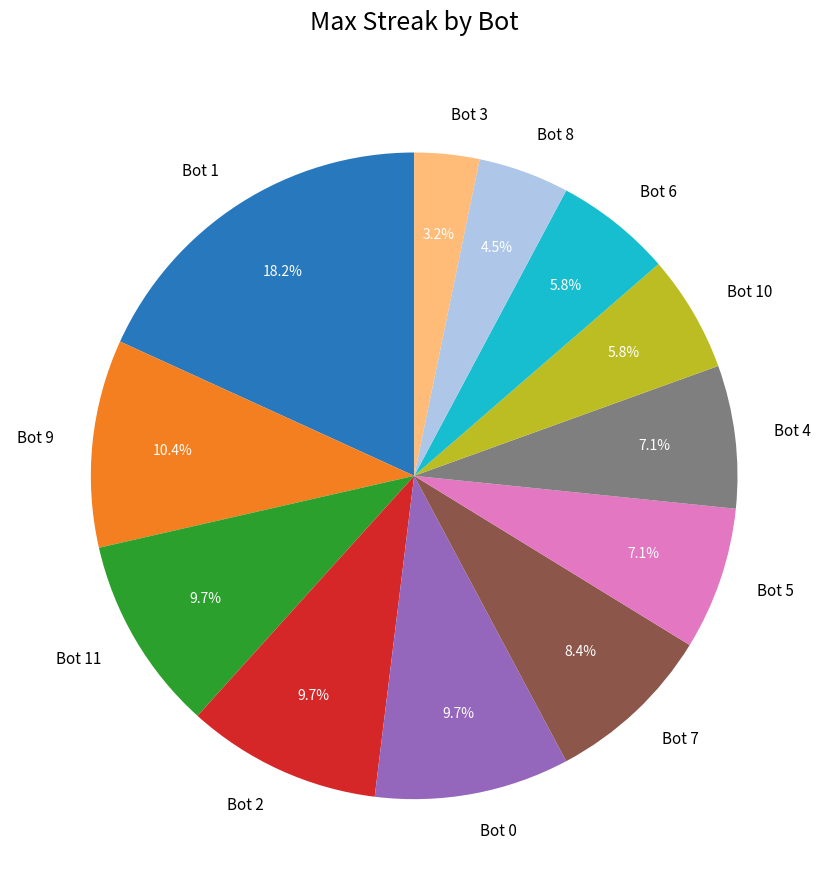

What is the total percentage of Bot 4 and Bot 5?

14.3%